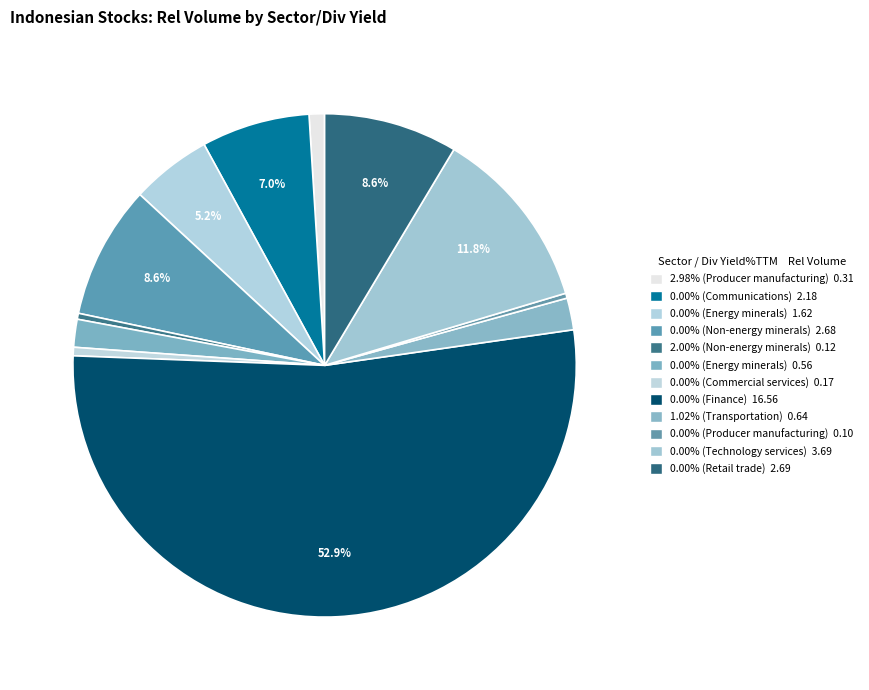

What is the majority slice?

0.00% (Finance)